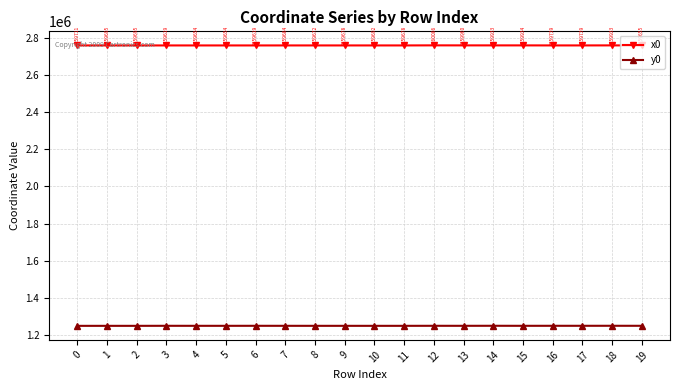

What are all the series names shown in the legend?

x0, y0